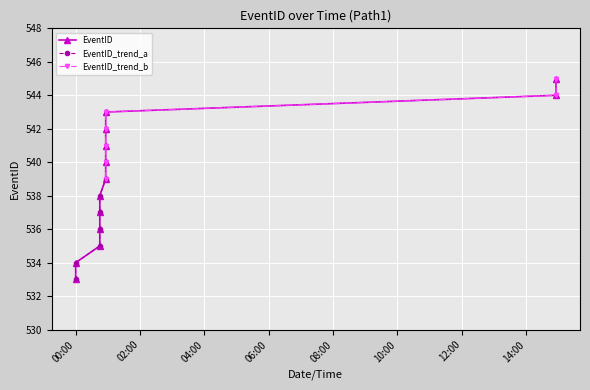

The chart shows a value of 764 at 2009-07-26T00:56:00. True or false?

False